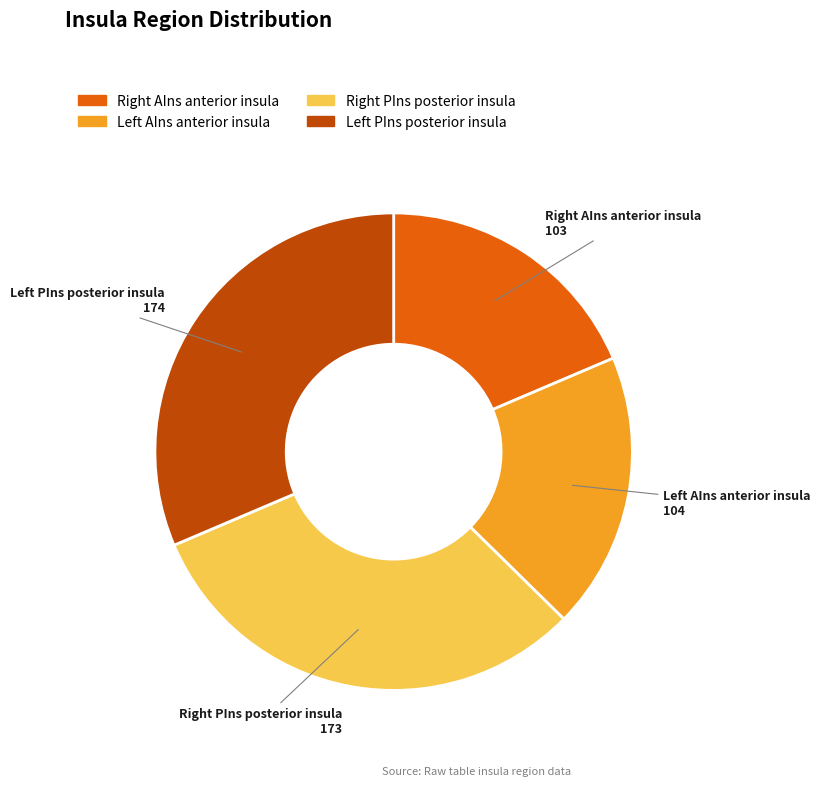

Is there a majority slice in this chart?

No